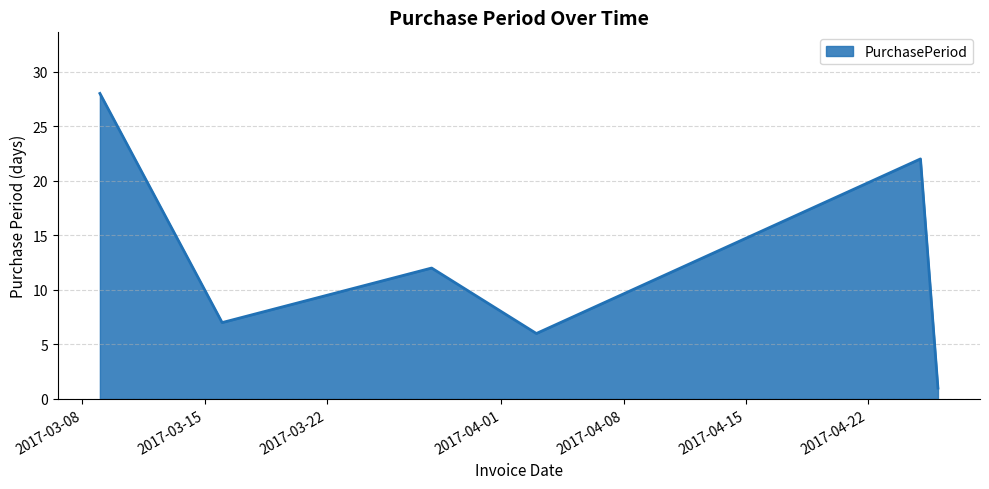

How many interior local peaks (higher than both neighbors) does the data have?

2